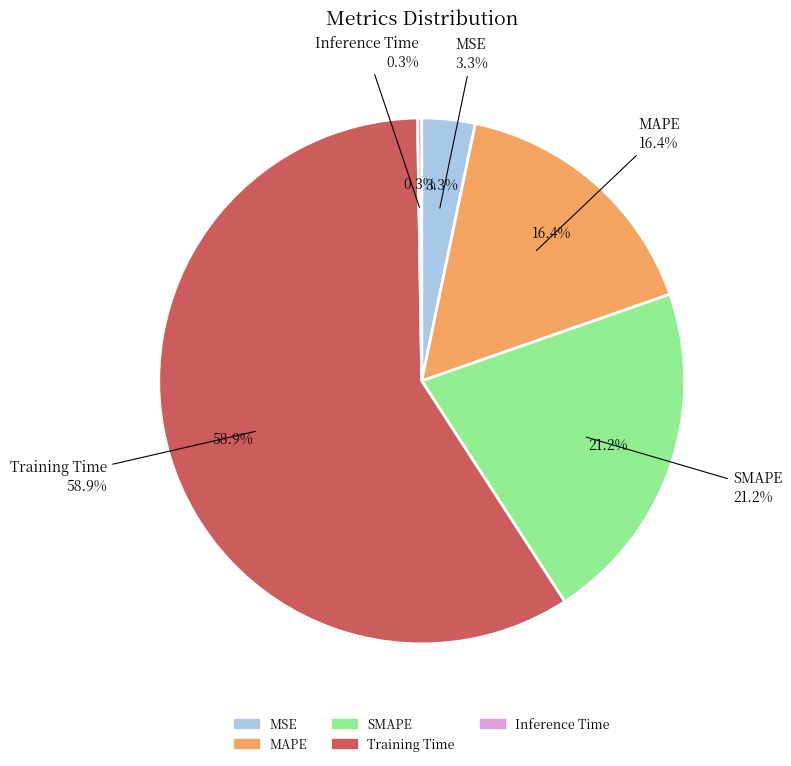

True or false: MAPE accounts for 16% of the total.

True